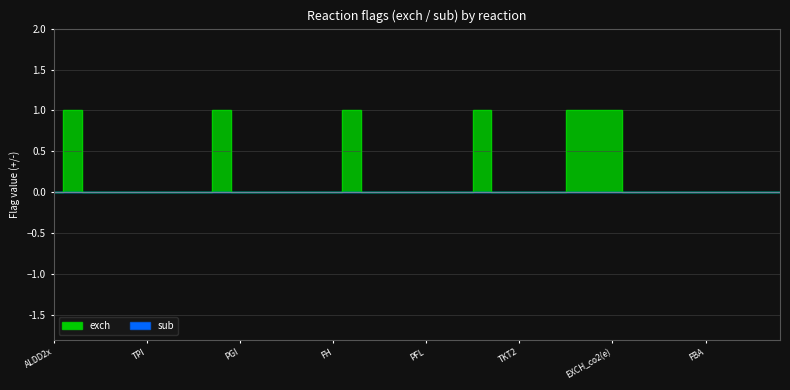

What is the difference between the maximum and minimum values?

1